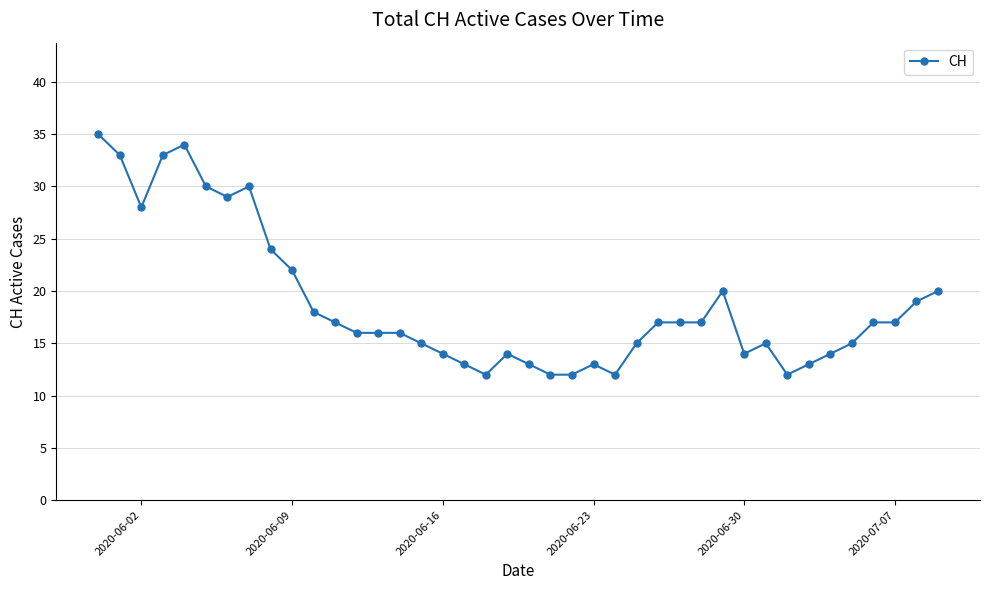

What is the difference between the maximum and minimum values?

23